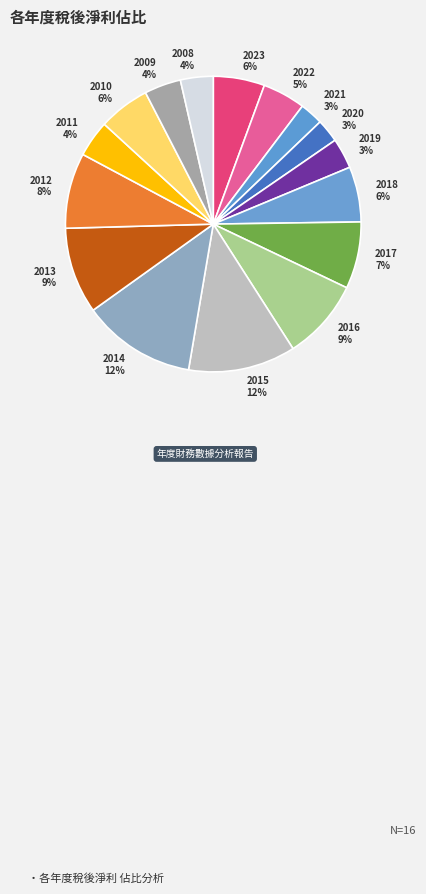

True or false: 2022 accounts for 5% of the total.

True